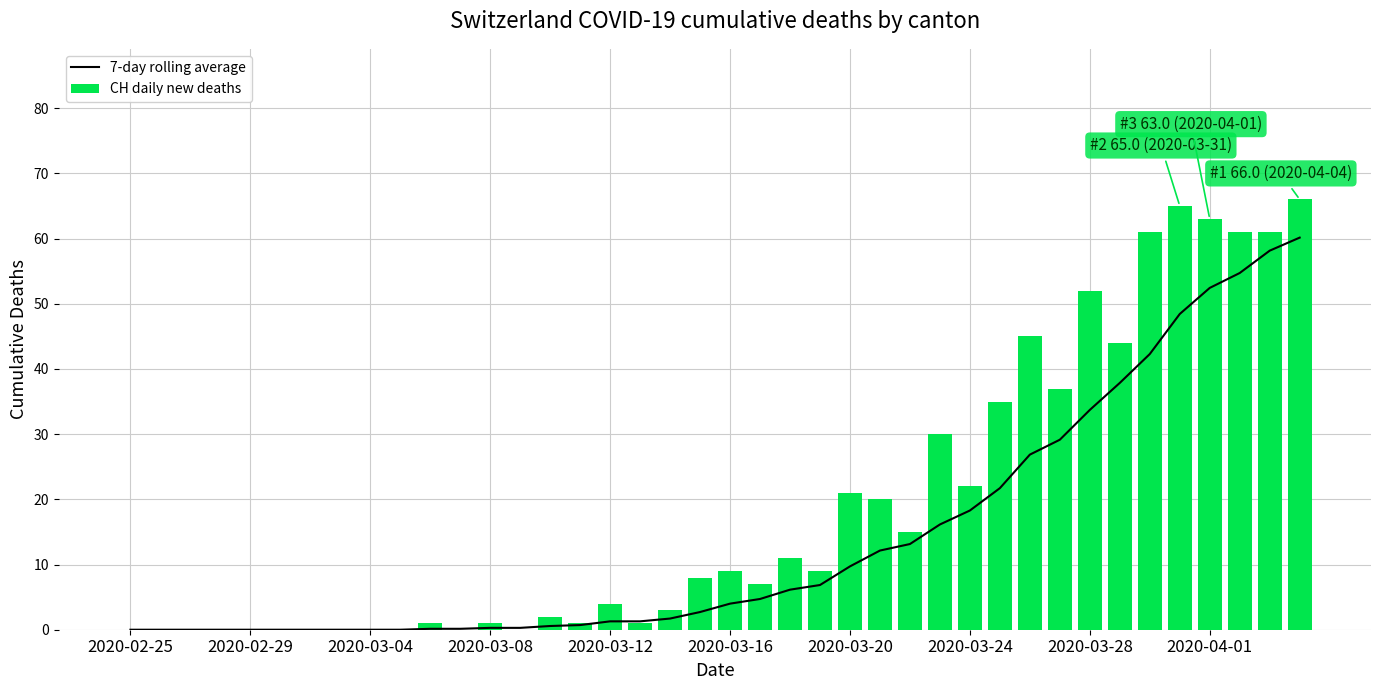

True or false: CH daily new deaths has a value of 4.2 at 21.

False